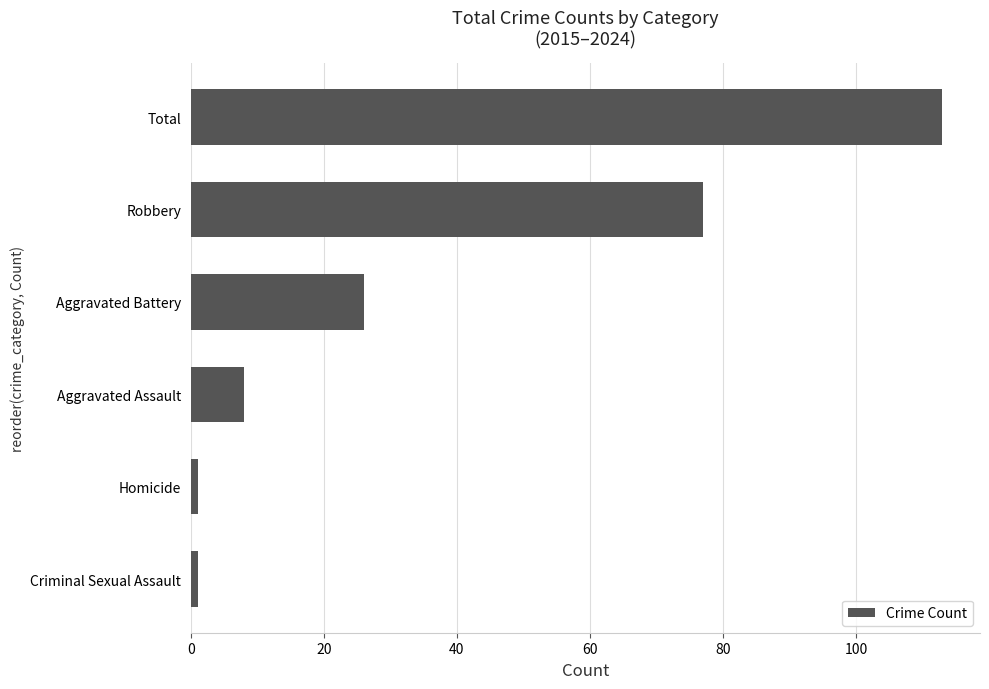

Reading bottom to top, list all the values displayed in this chart.

Criminal Sexual Assault=1	Homicide=1	Aggravated Assault=8	Aggravated Battery=26	Robbery=77	Total=113